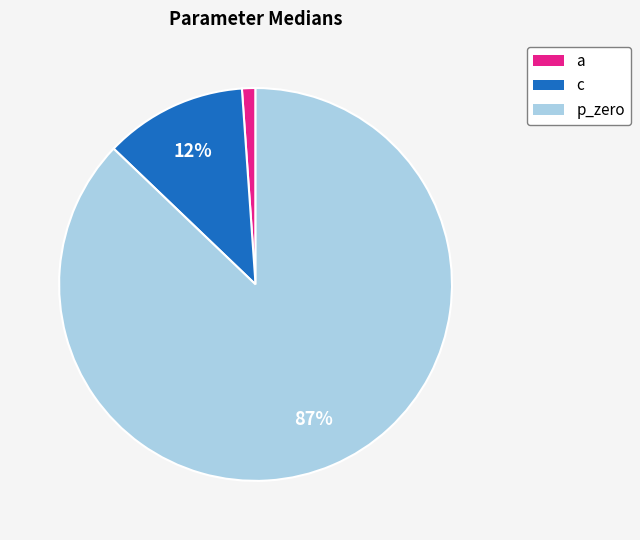

How many slices are in this pie chart?

3